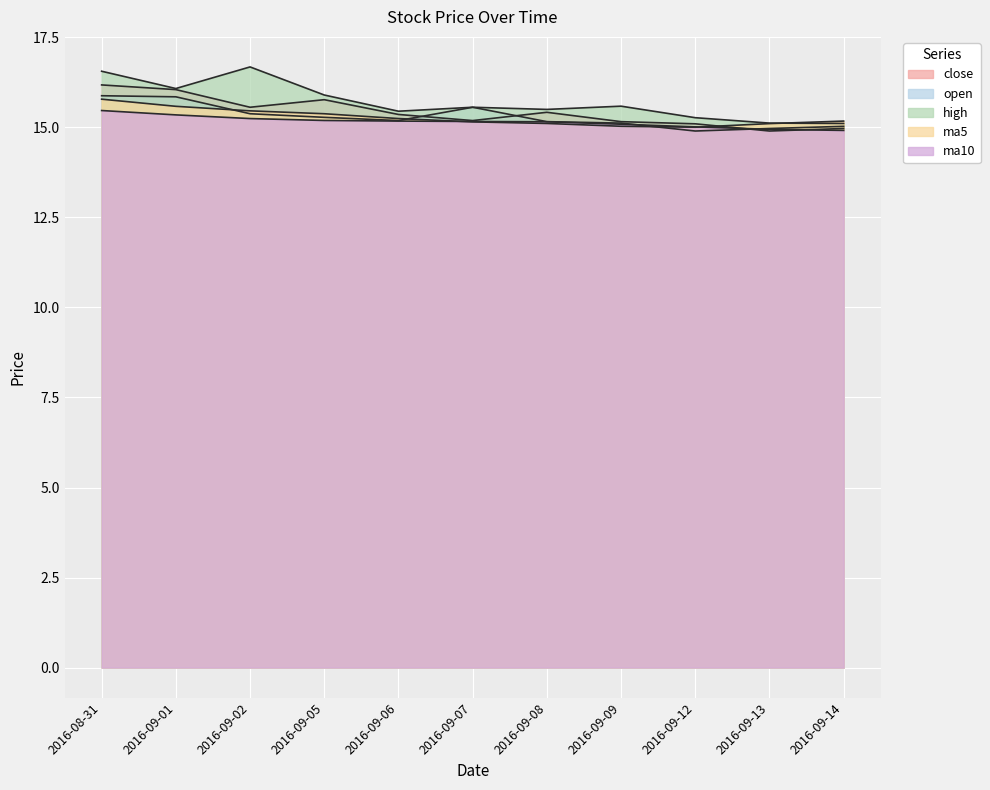

How many lines are shown in the chart?

5